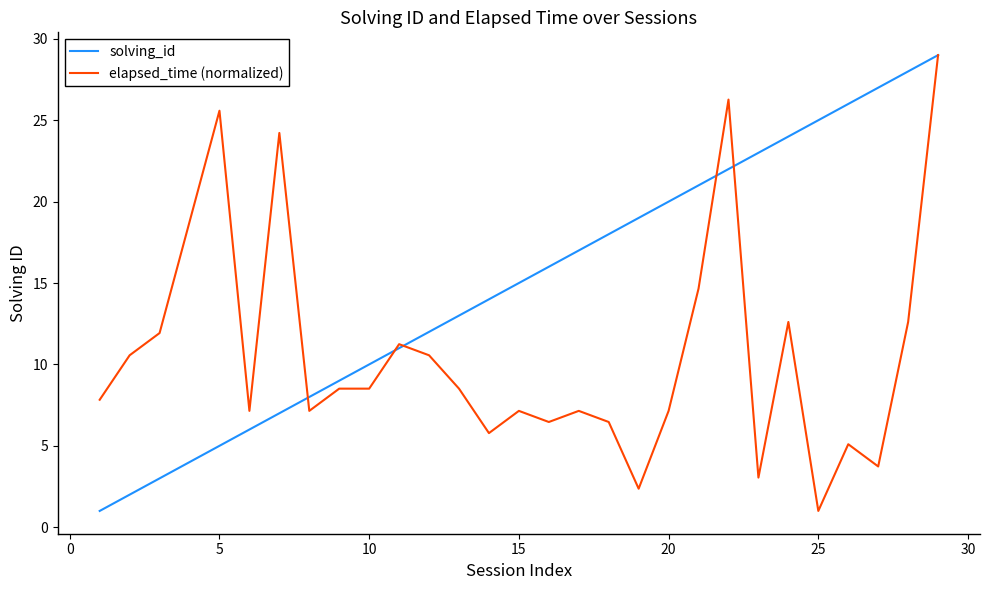

Does the chart have visible grid lines?

No